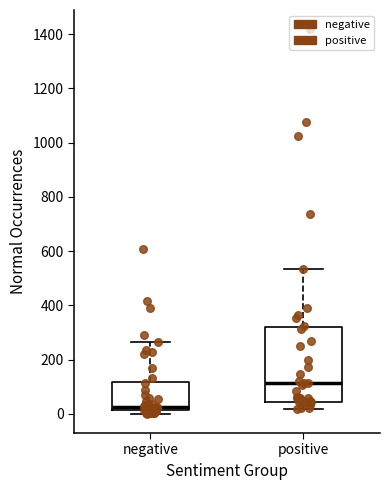

Where does the median line of the box for positive sit on the y-axis? The values are not printed on the chart, so give them approximately, as read against the axis.

120